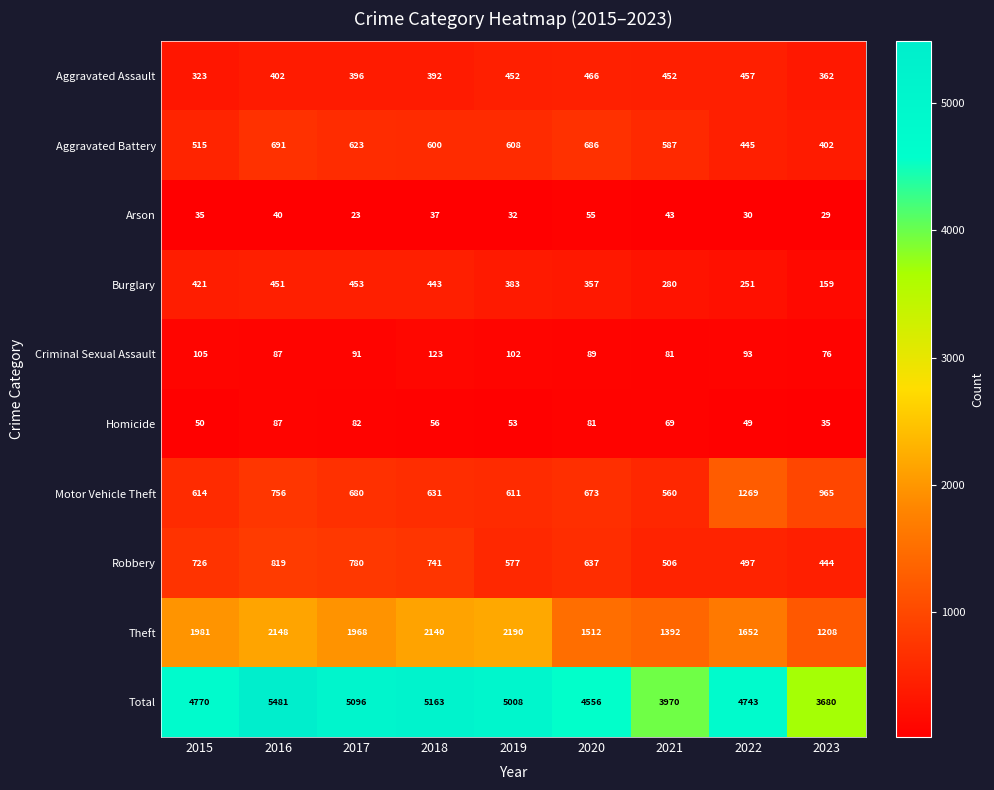

At which category is the sum across all series the highest?

2016